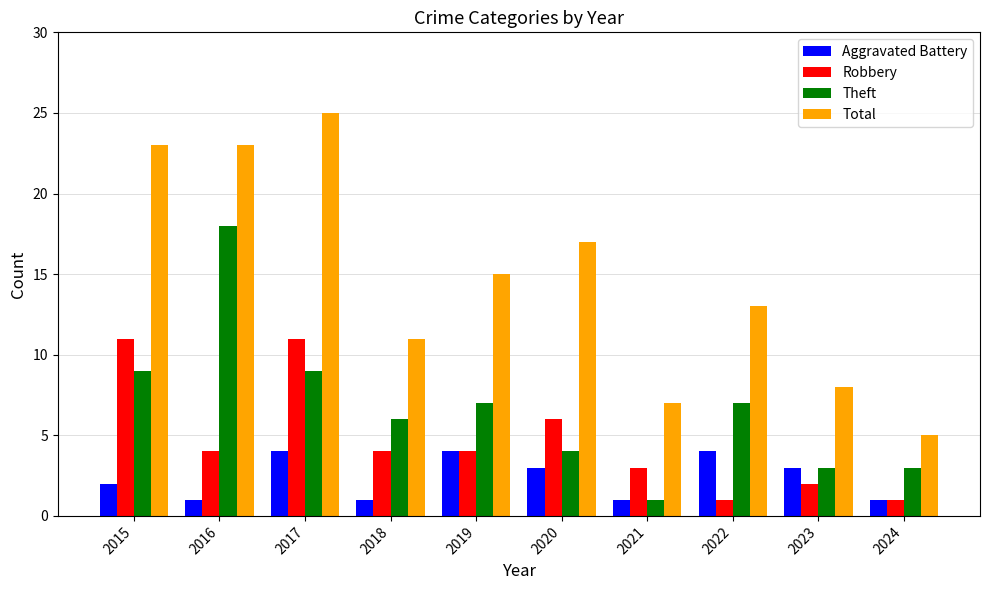

How many data points does each series have?

10